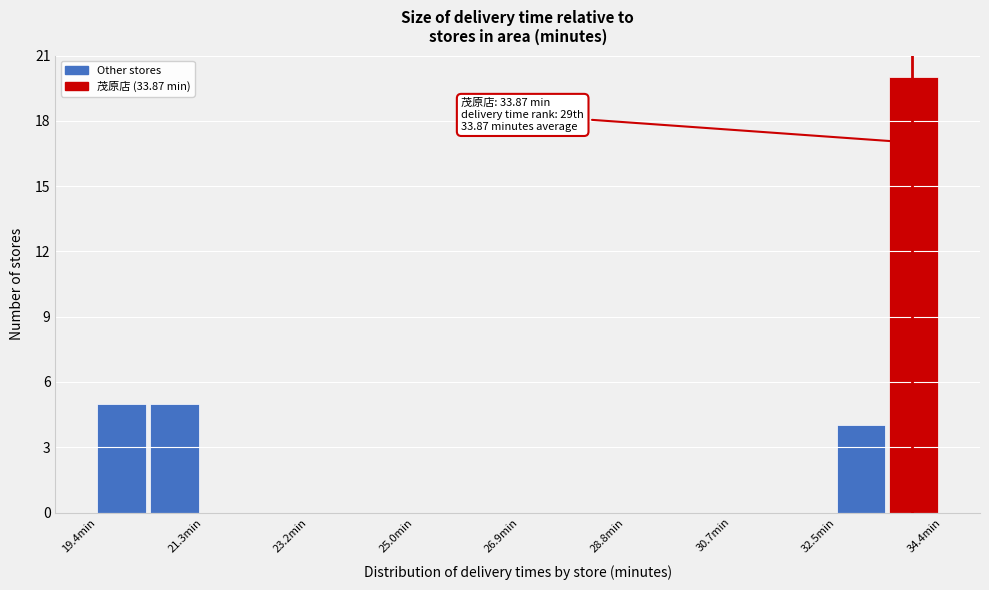

Which range on the x-axis has the tallest bar?

33.4 to 34.4